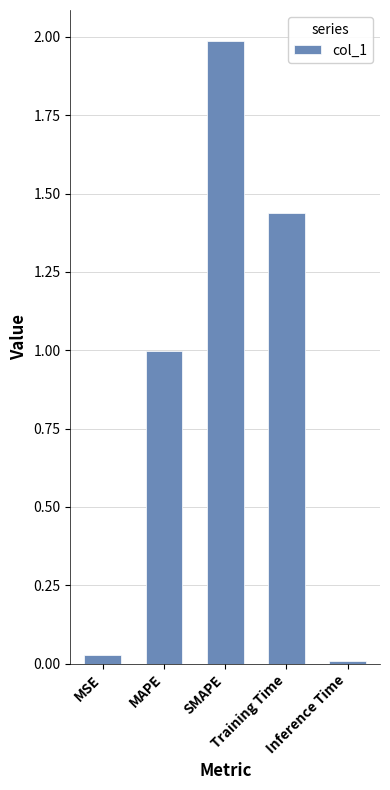

What is the maximum value shown in the chart?

2.0